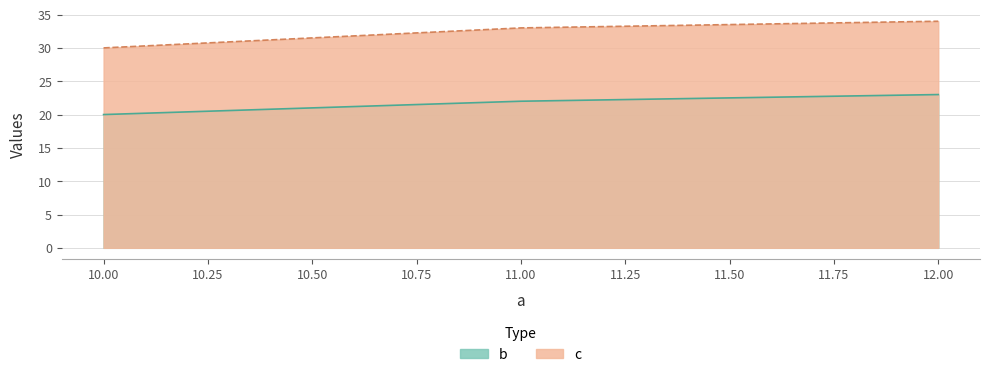

Reading left to right, transcribe all the data shown in this chart.

b: 10=20	11=22	12=23
c: 10=30	11=33	12=34